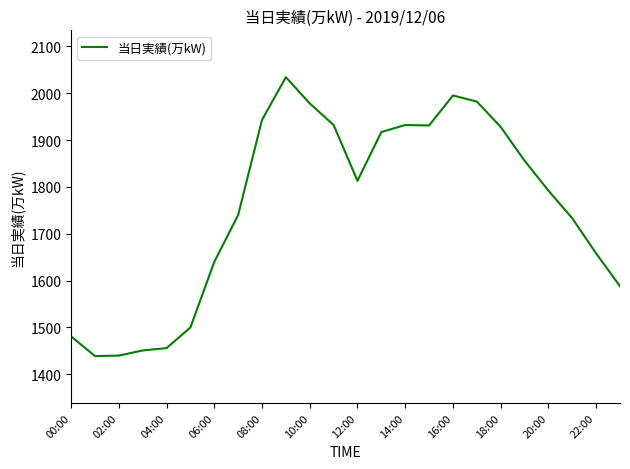

How many lines are shown in the chart?

1